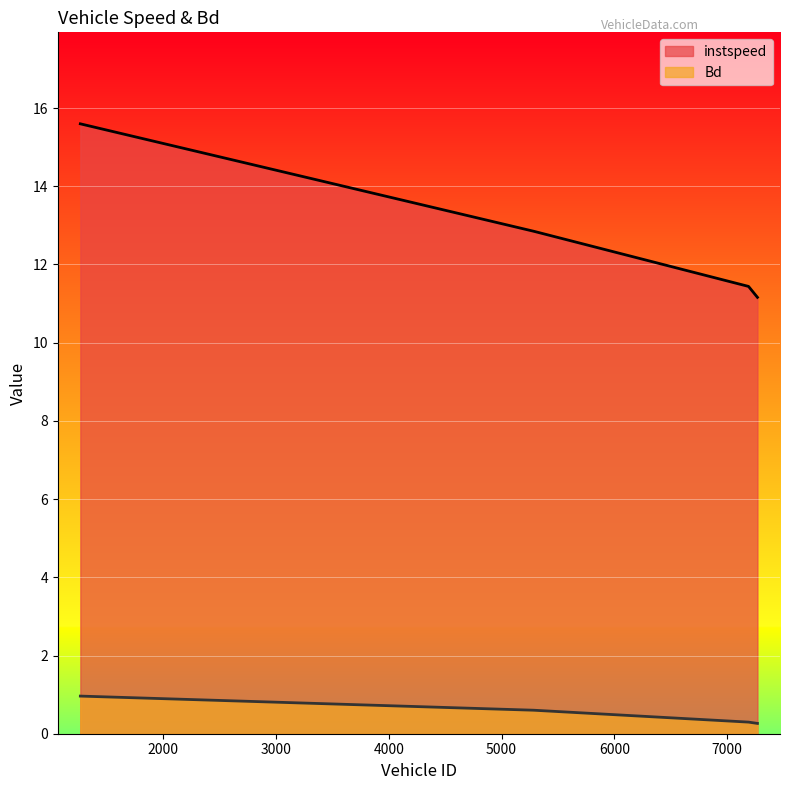

What is the sum of the instspeed values at 7269.0 and 1266.0?

26.8